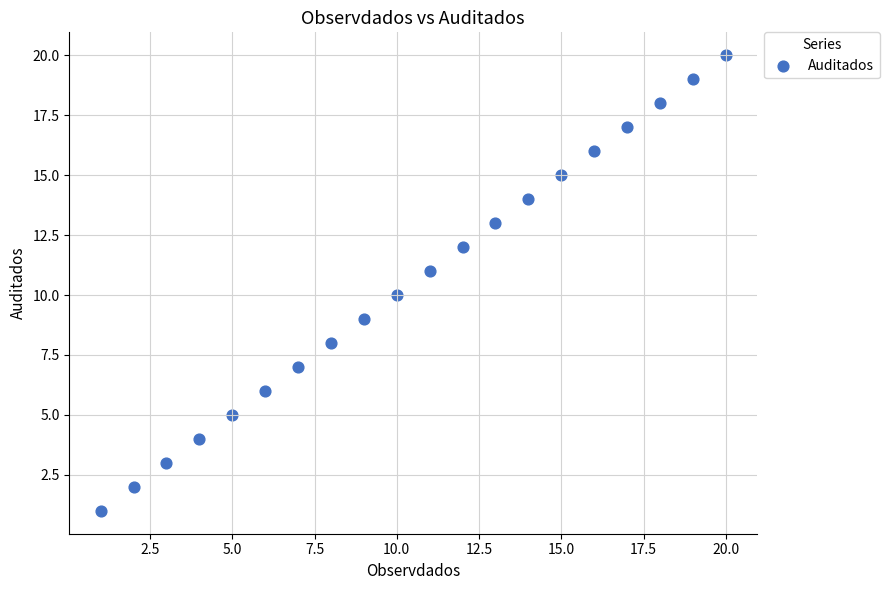

What is the range of X values (max minus min)?

19